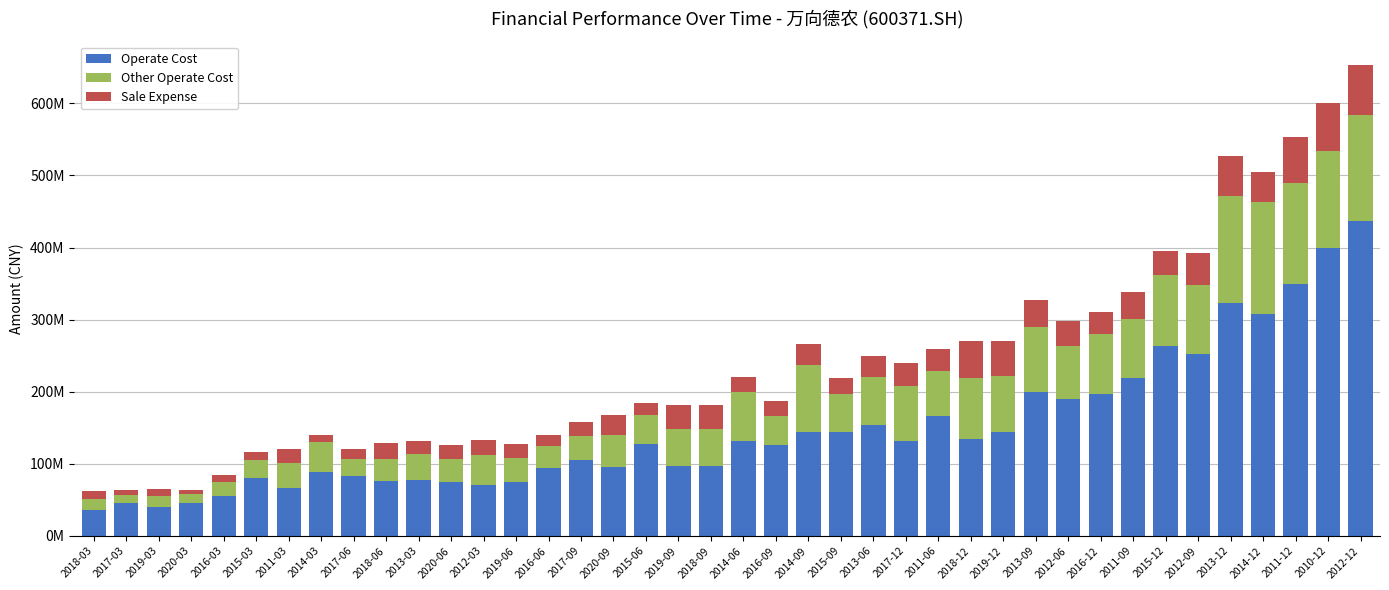

Does the chart contain stacked bars?

Yes